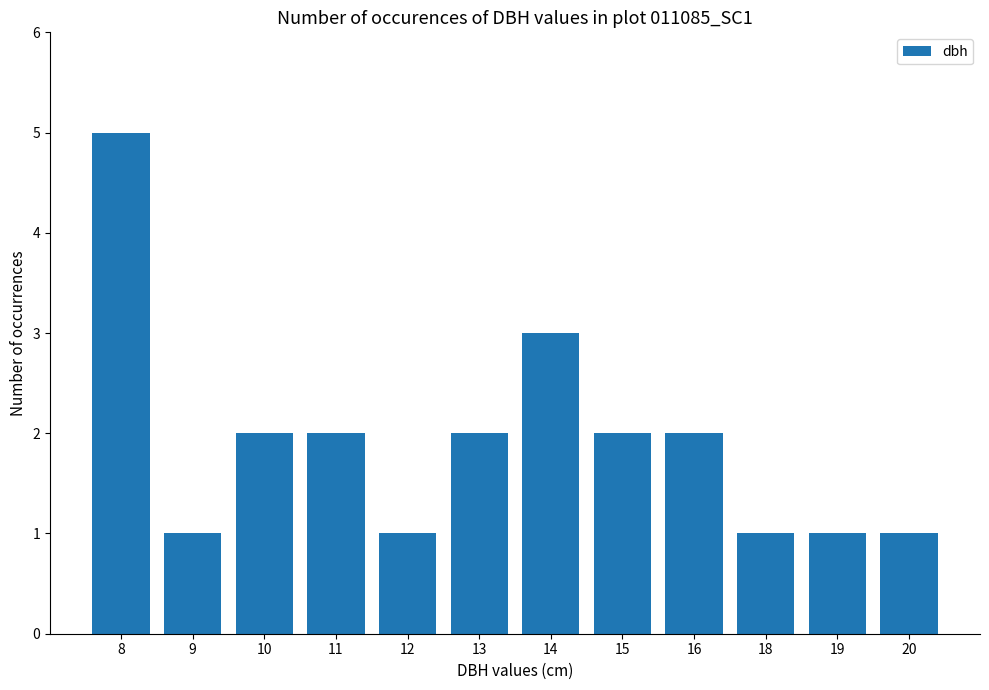

The chart shows a value of 5 at 8. True or false?

True